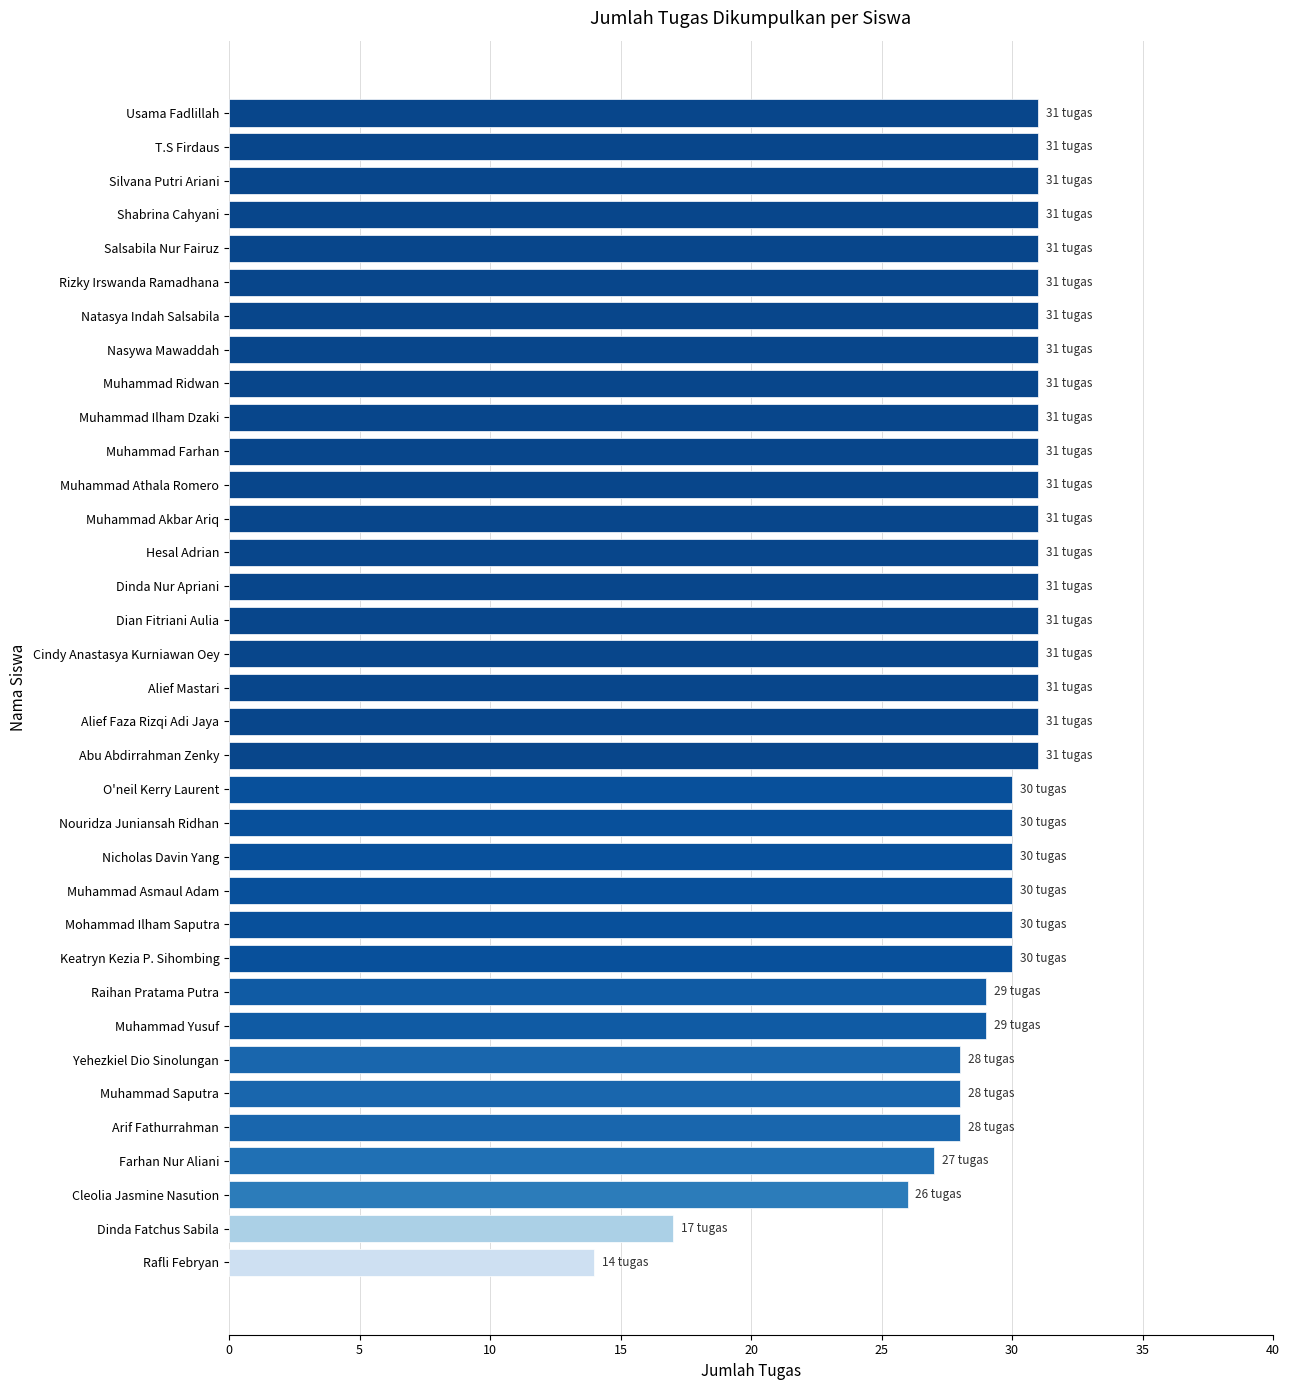

What is the greatest value displayed?

31